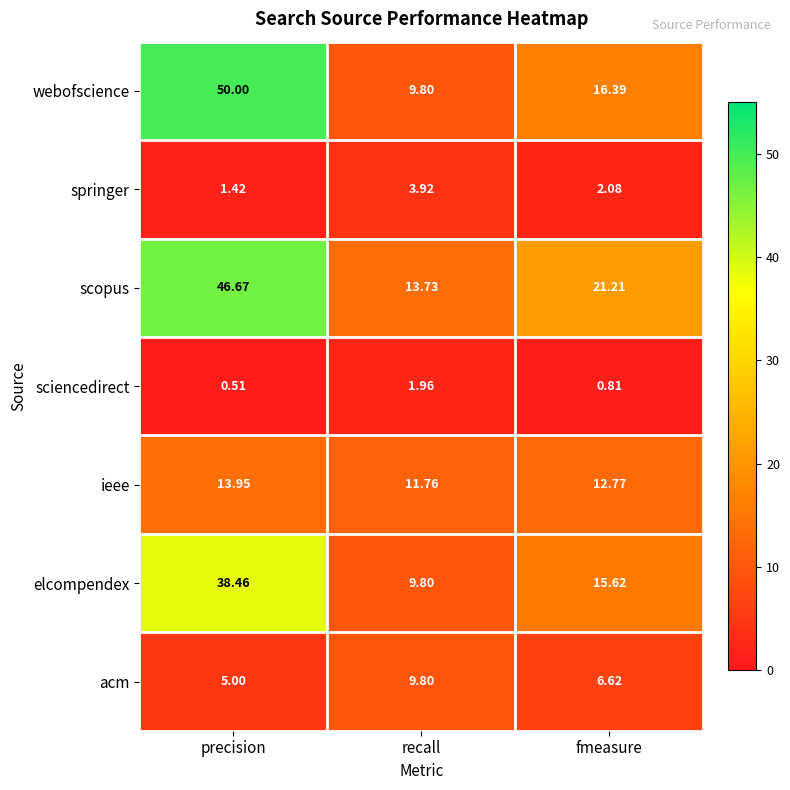

Which label corresponds to the largest value in the chart?

precision